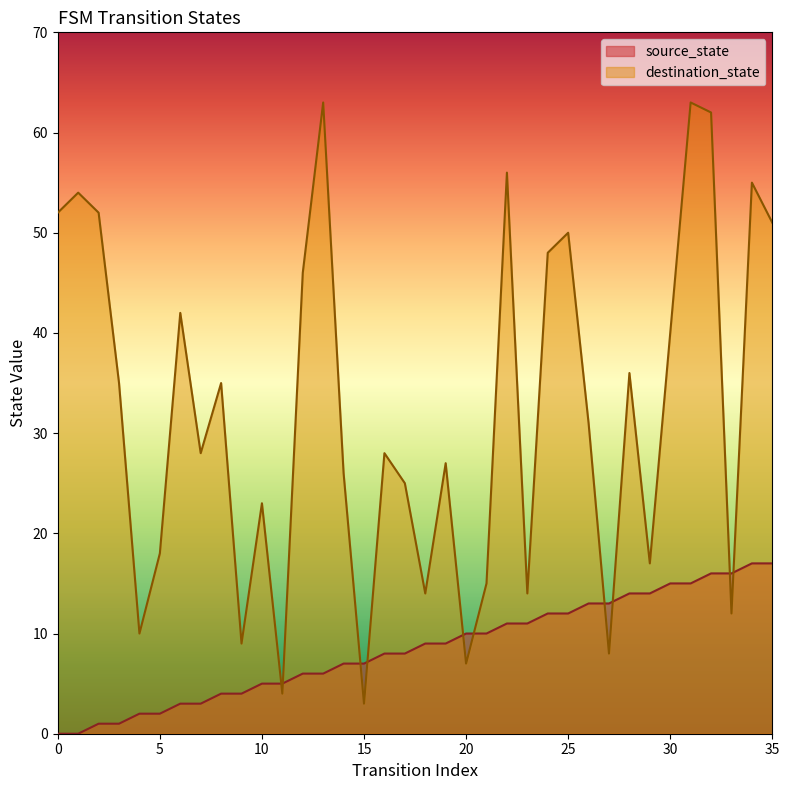

Reading left to right, list all the values displayed in this chart.

source_state: 0=0	1=0	2=1	3=1	4=2	5=2	6=3	7=3	8=4	9=4	10=5	11=5	12=6	13=6	14=7	15=7	16=8	17=8	18=9	19=9	20=10	21=10	22=11	23=11	24=12	25=12	26=13	27=13	28=14	29=14	30=15	31=15	32=16	33=16	34=17	35=17
destination_state: 0=52	1=54	2=52	3=35	4=10	5=18	6=42	7=28	8=35	9=9	10=23	11=4	12=46	13=63	14=26	15=3	16=28	17=25	18=14	19=27	20=7	21=15	22=56	23=14	24=48	25=50	26=31	27=8	28=36	29=17	30=40	31=63	32=62	33=12	34=55	35=51